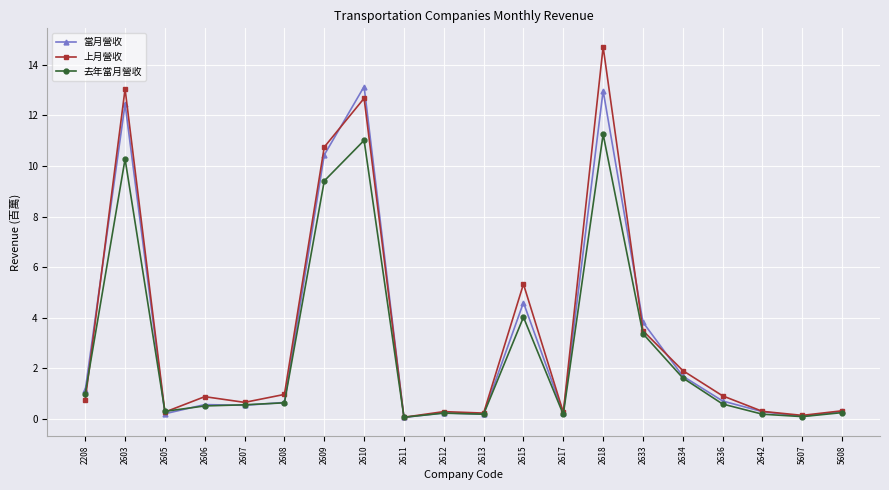

Is this an area chart (filled region under the line)?

No